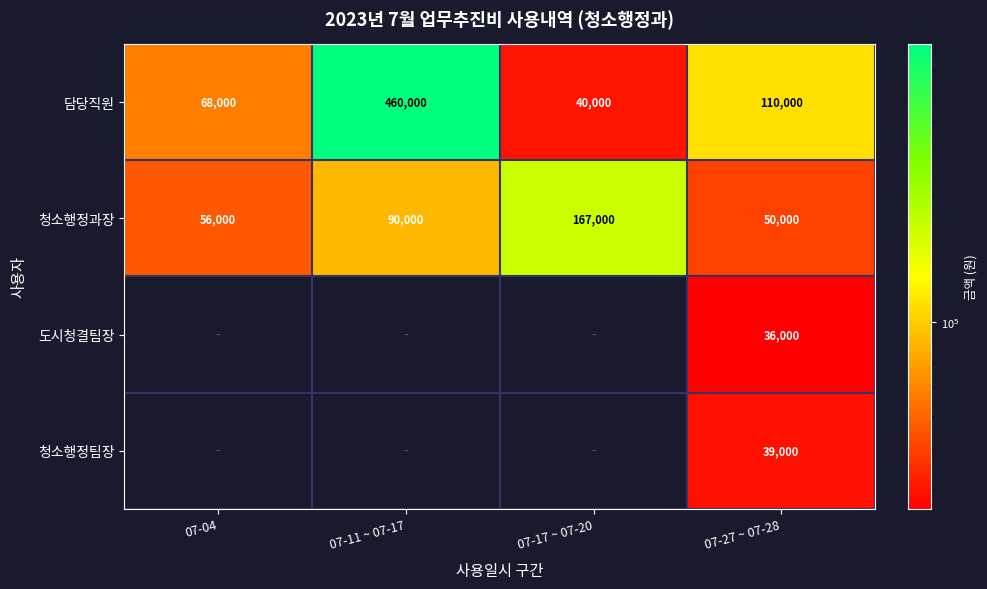

What is the approximate value of 담당직원 at 07-27 ~ 07-28?

110000